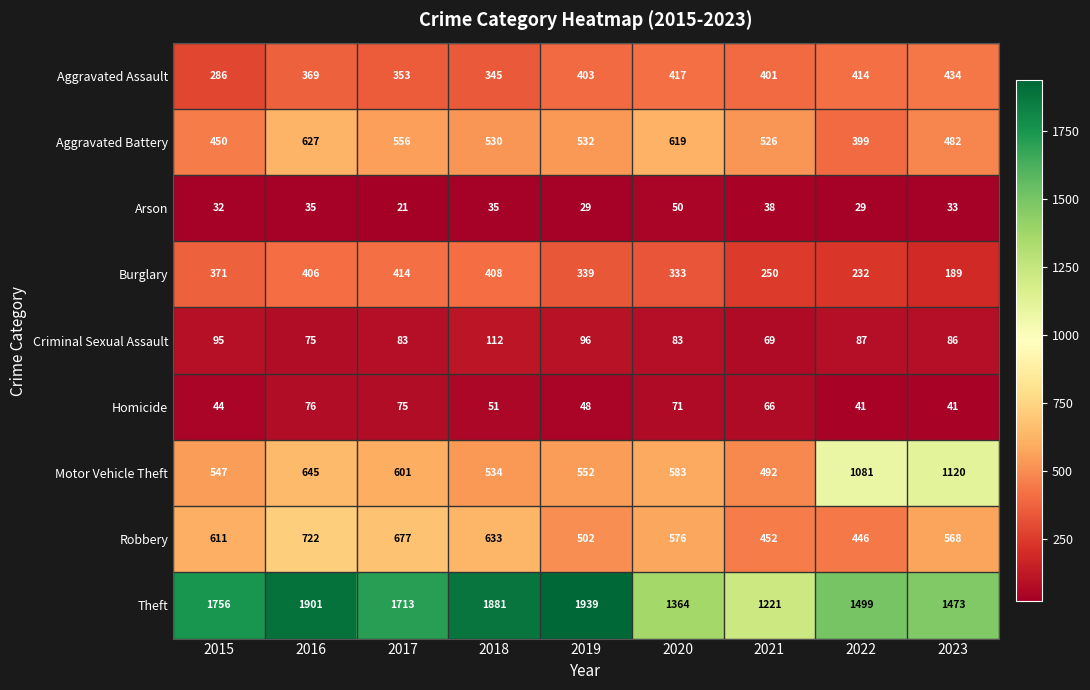

What is the difference between the highest and lowest values at 2023?

1440